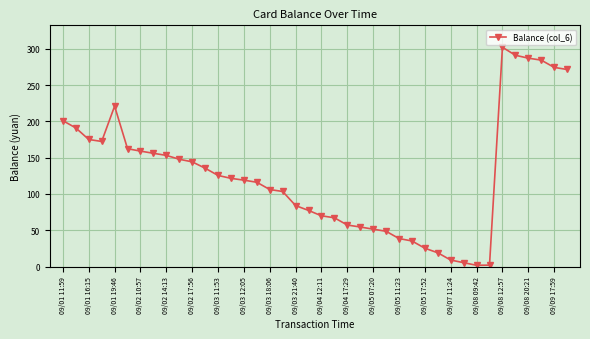

True or false: there are more than 0 points higher than both neighbors.

True